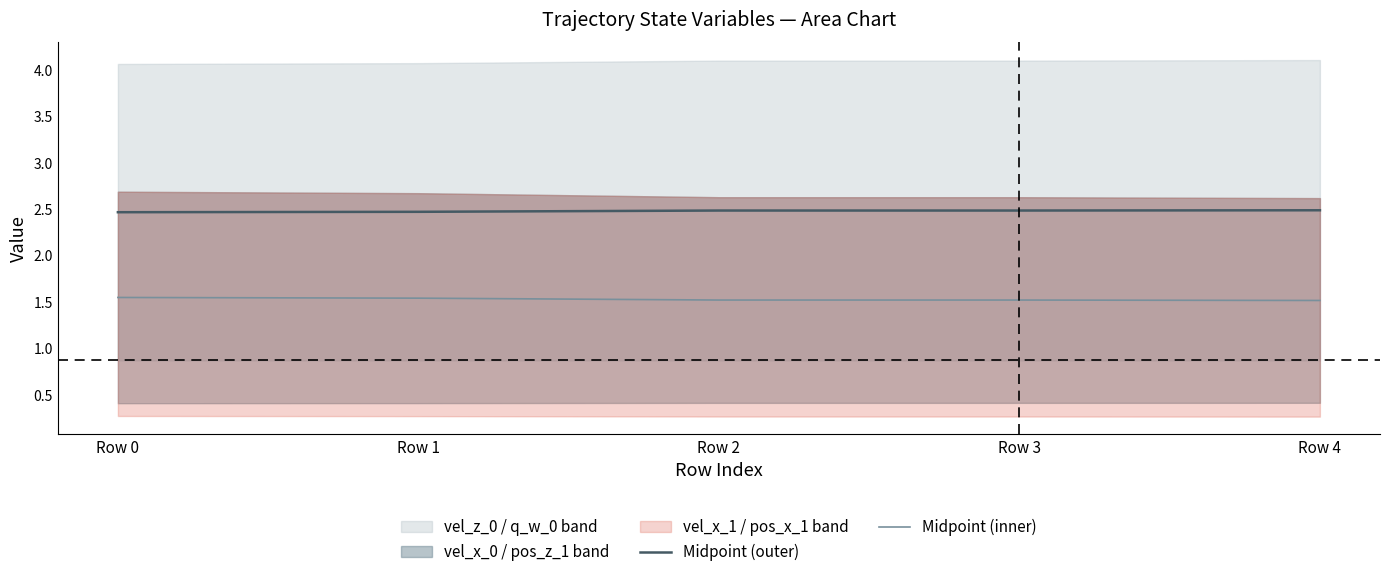

True or false: Midpoint (outer) and Midpoint (inner) cross at least once.

False